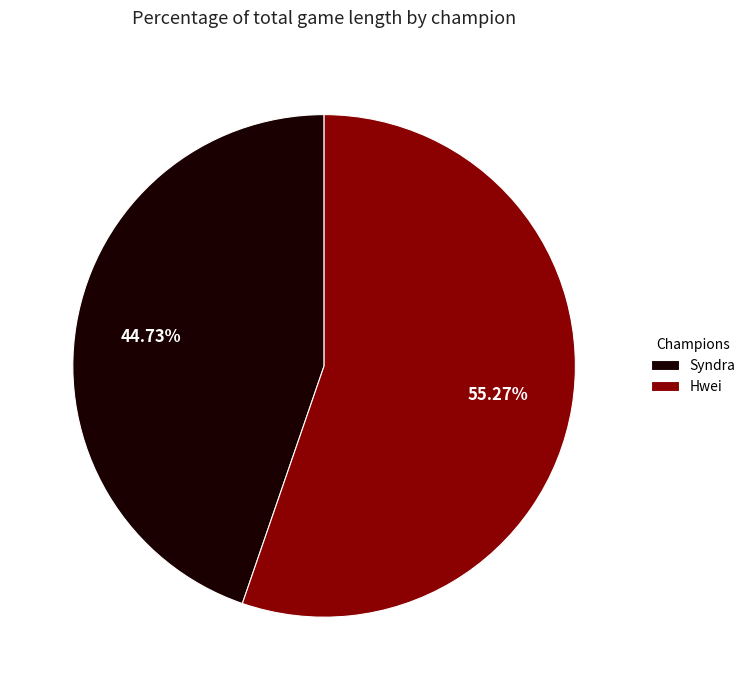

Between Hwei and Syndra, which is larger?

Hwei